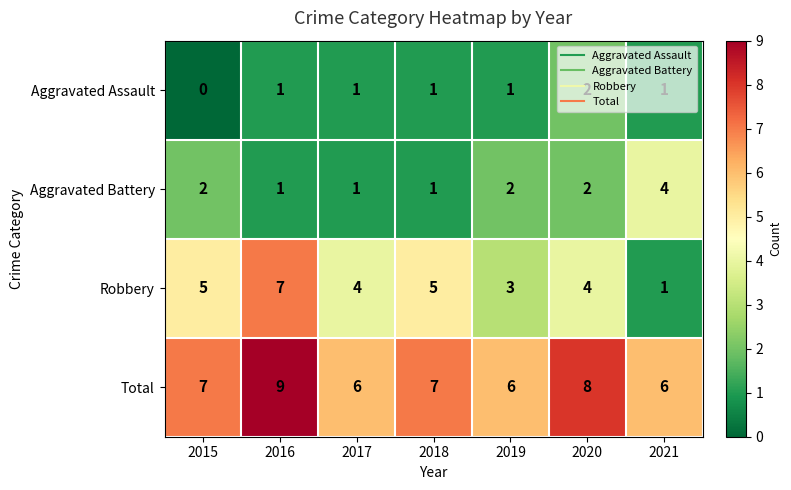

What is the spread (max minus min) of values at 2019?

5